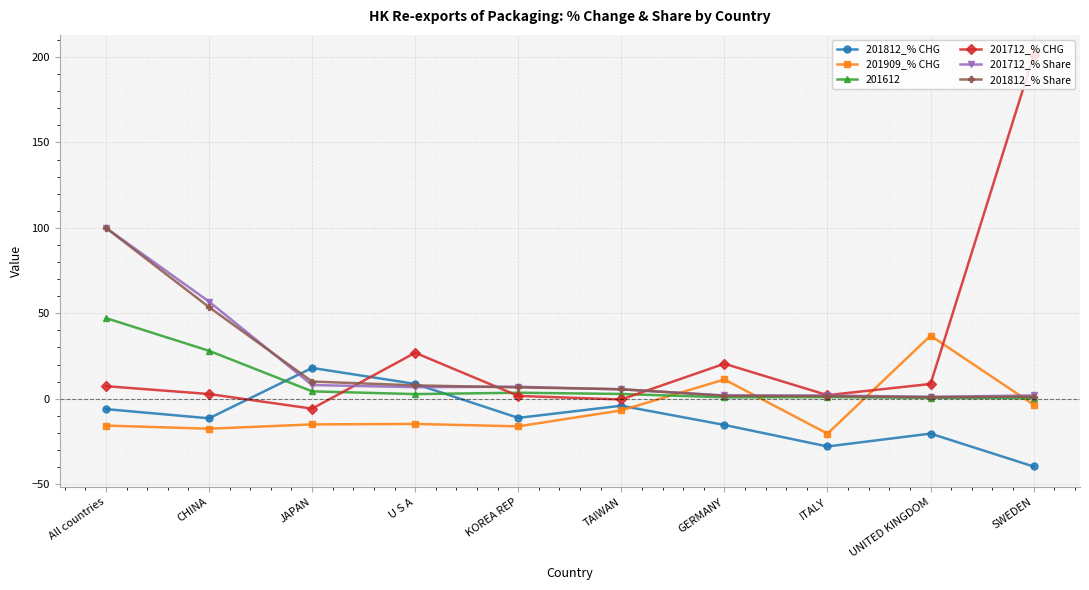

At which label does 201712_% CHG reach its peak?

SWEDEN